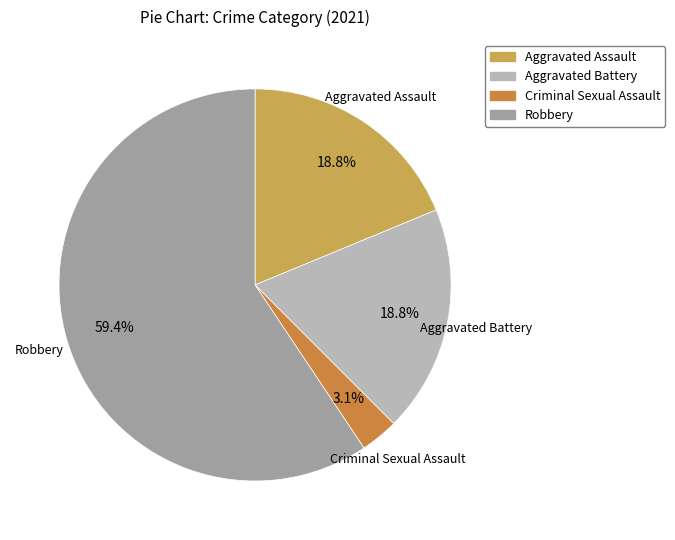

Is there any slice that represents more than half of the pie?

Yes